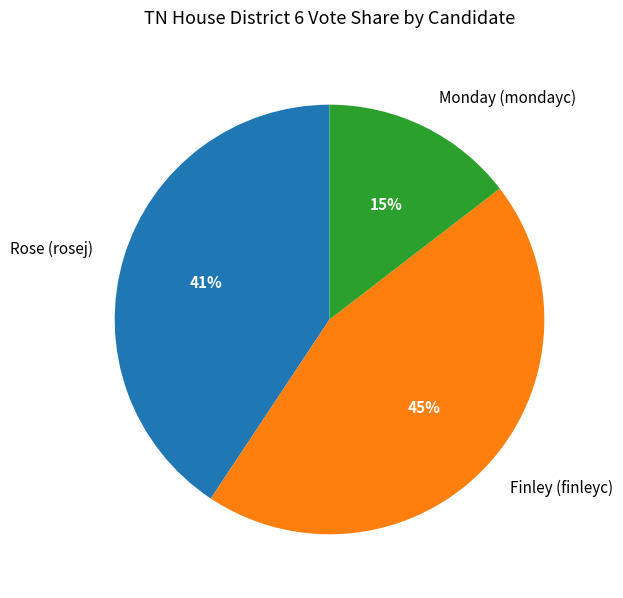

How many segments does this pie chart have?

3